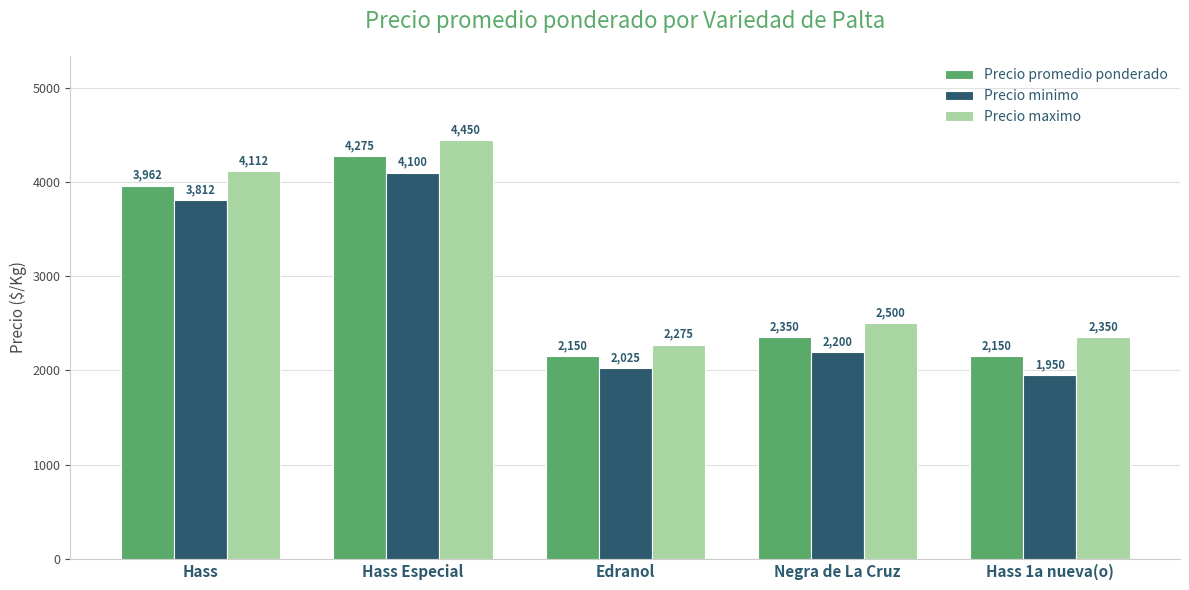

Reading left to right, extract all data points from this chart.

Precio promedio ponderado: Hass=3962	Hass Especial=4275	Edranol=2150	Negra de La Cruz=2350	Hass 1a nueva(o)=2150
Precio minimo: Hass=3812	Hass Especial=4100	Edranol=2025	Negra de La Cruz=2200	Hass 1a nueva(o)=1950
Precio maximo: Hass=4112	Hass Especial=4450	Edranol=2275	Negra de La Cruz=2500	Hass 1a nueva(o)=2350